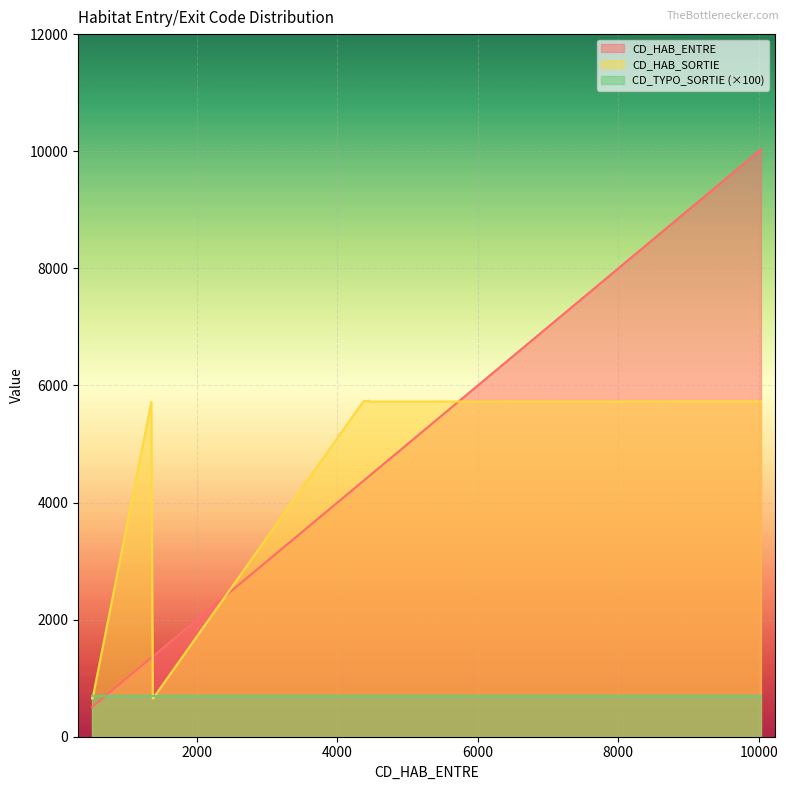

List the labels in order of CD_TYPO_SORTIE value, smallest first.

1374, 1372, 1371, 514, 507, 1351, 4464, 4465, 4368, 10030, 10029, 10028, 10027, 10026, 4376, 4377, 4379, 4443, 4442, 4446